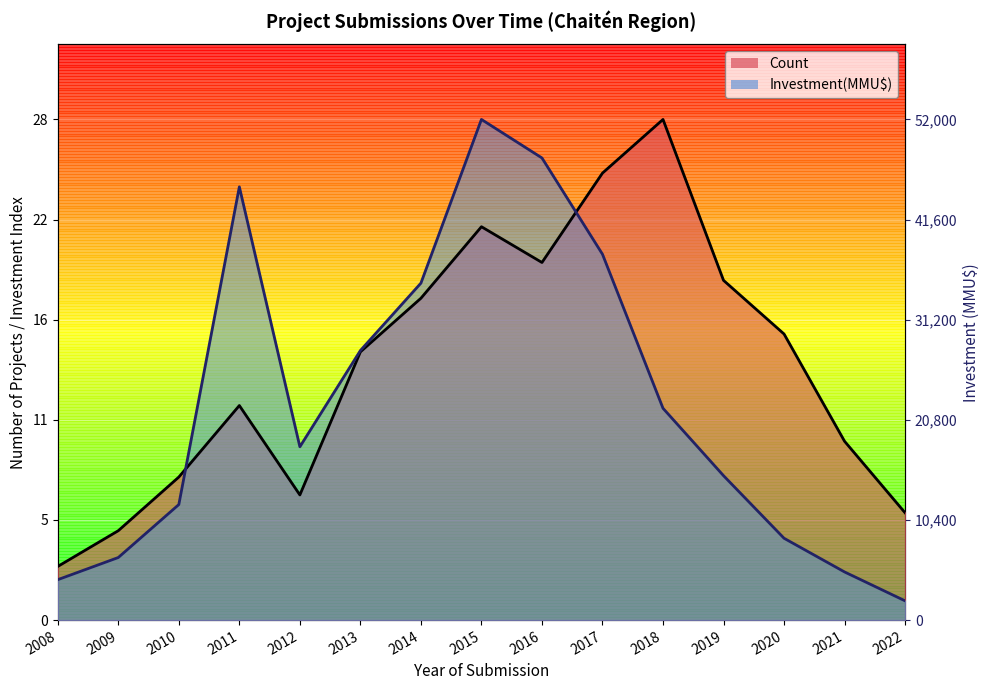

What is the sum of the Investment(MMU$) values at 2012 and 2009?

13.2